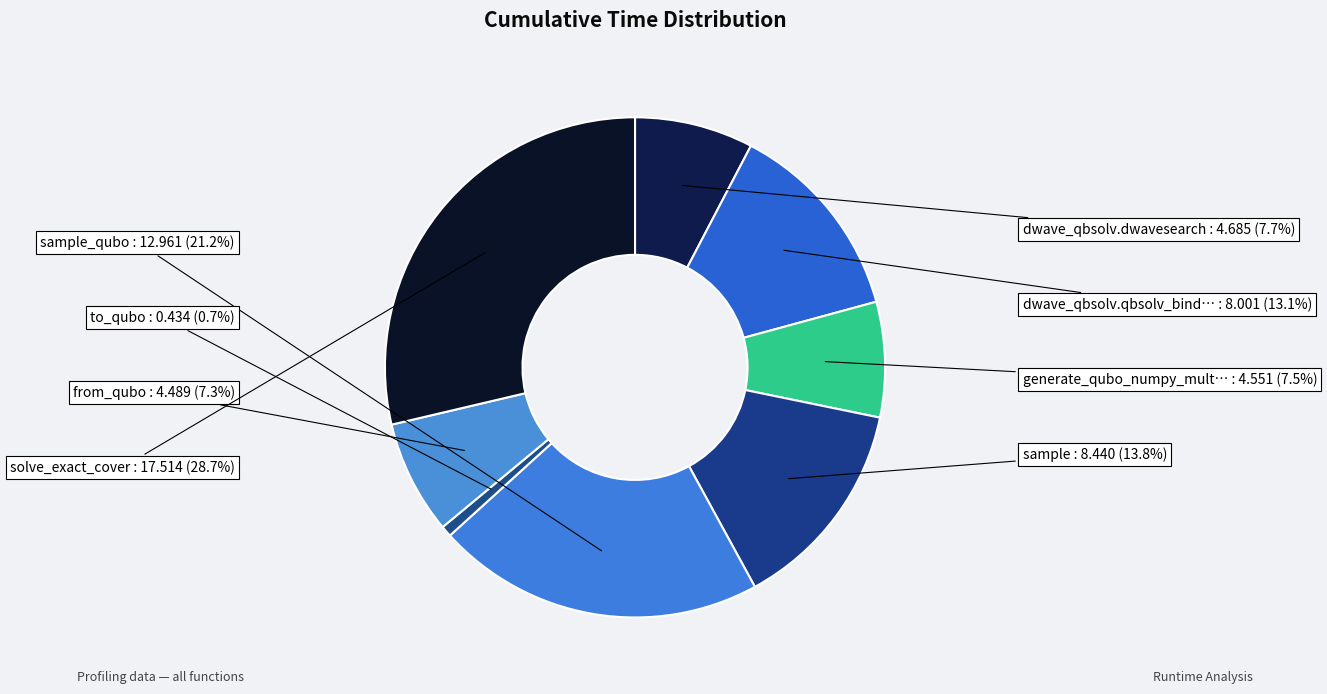

How many segments does this pie chart have?

8